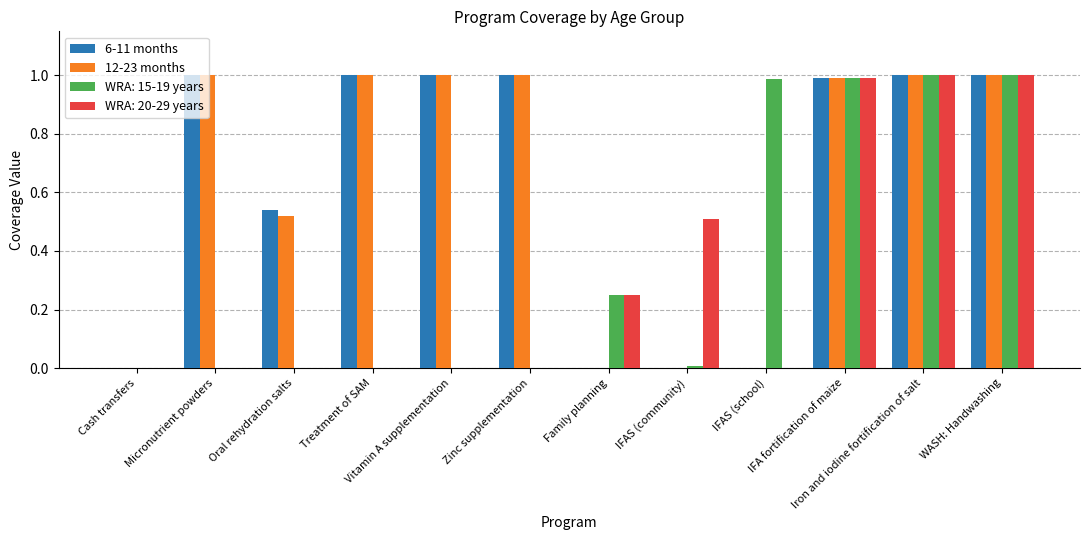

What is the sum of all 6-11 months values?

7.5